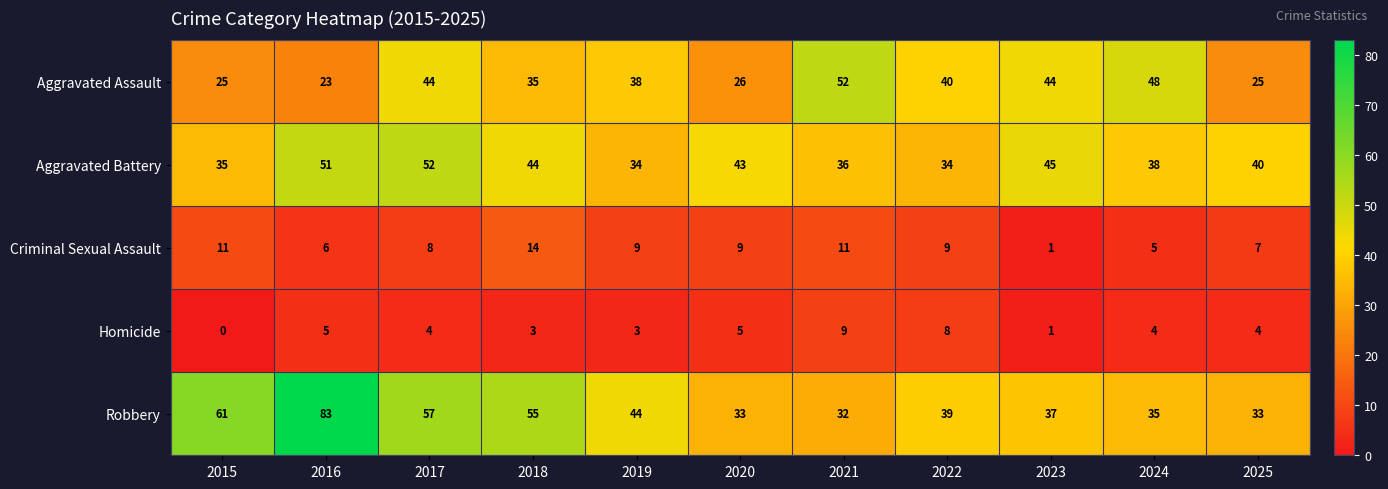

What is the average value of the Homicide series?

4